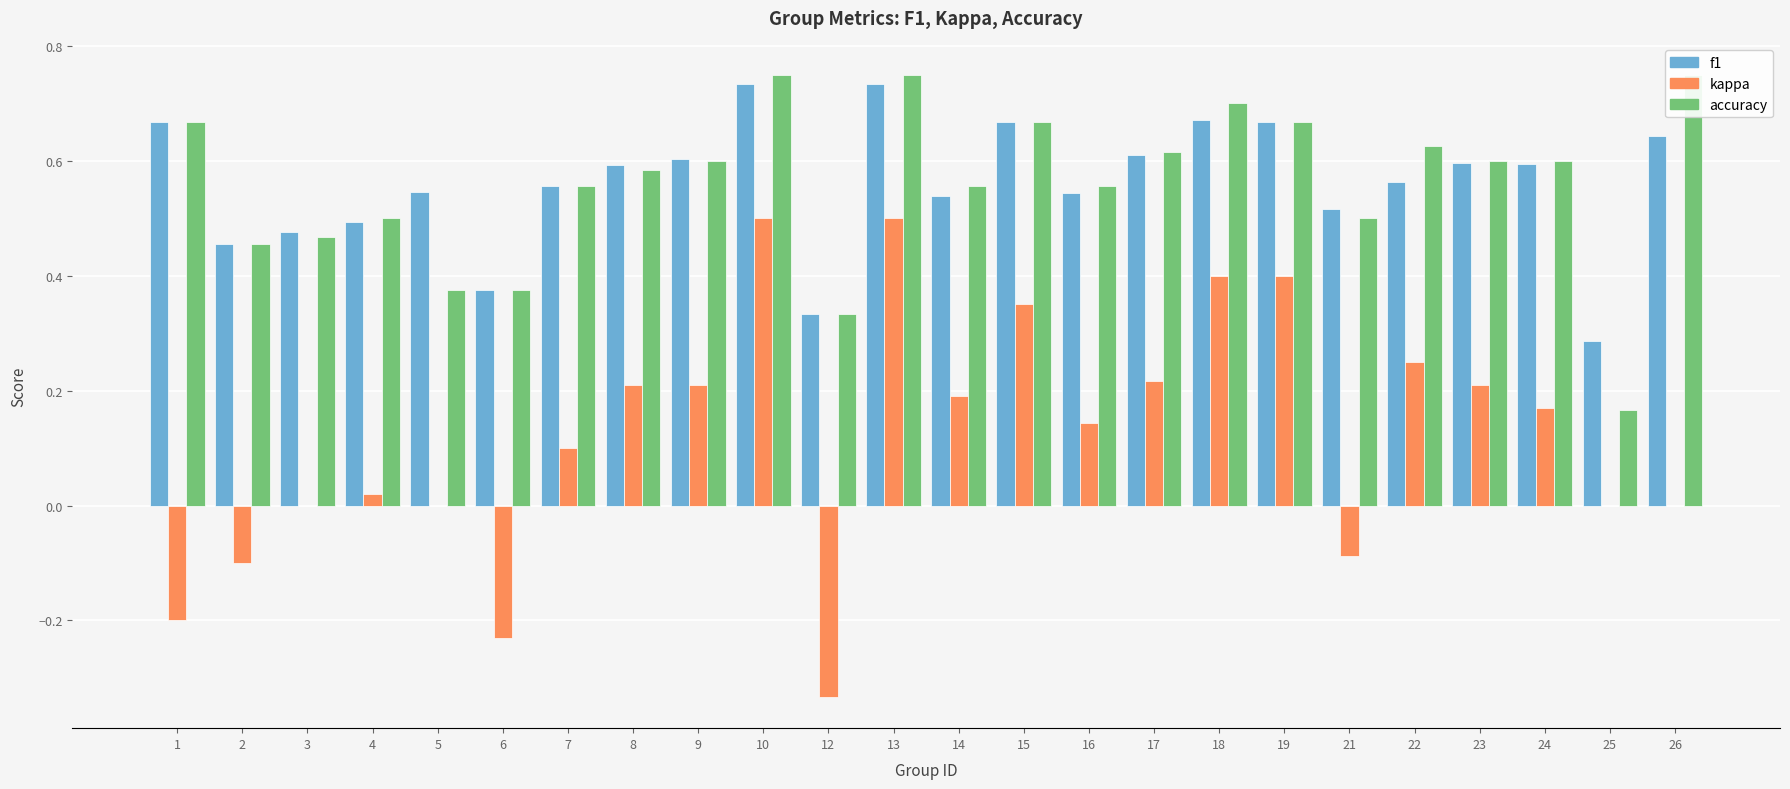

What is the minimum value for f1?

0.3